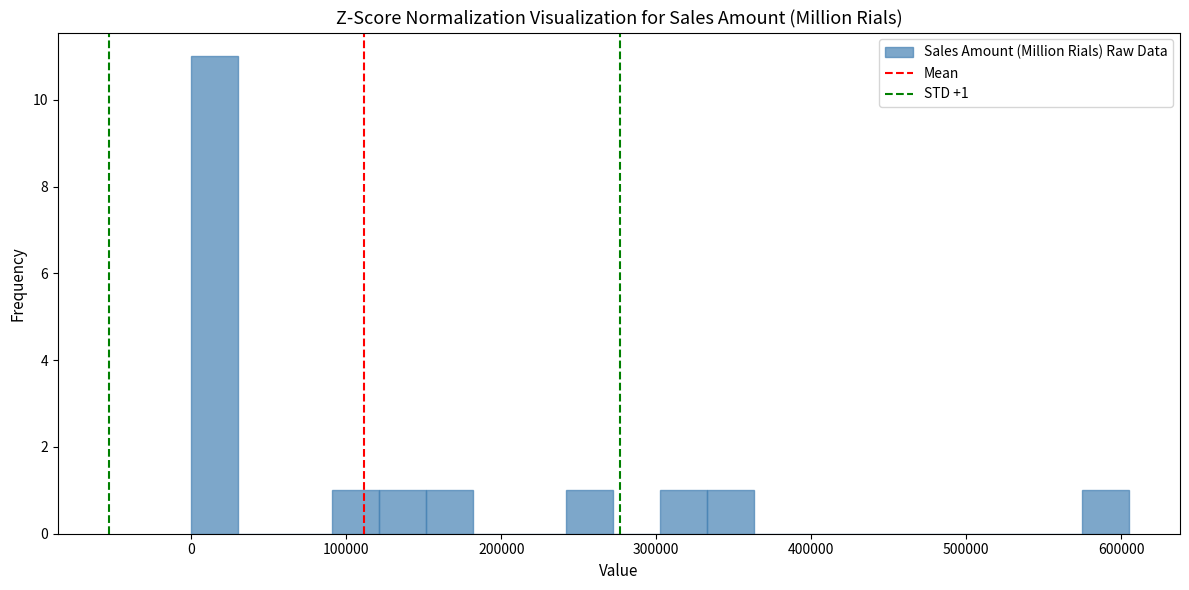

Read against the x-axis, roughly where is the centre of the tallest bar?

20000